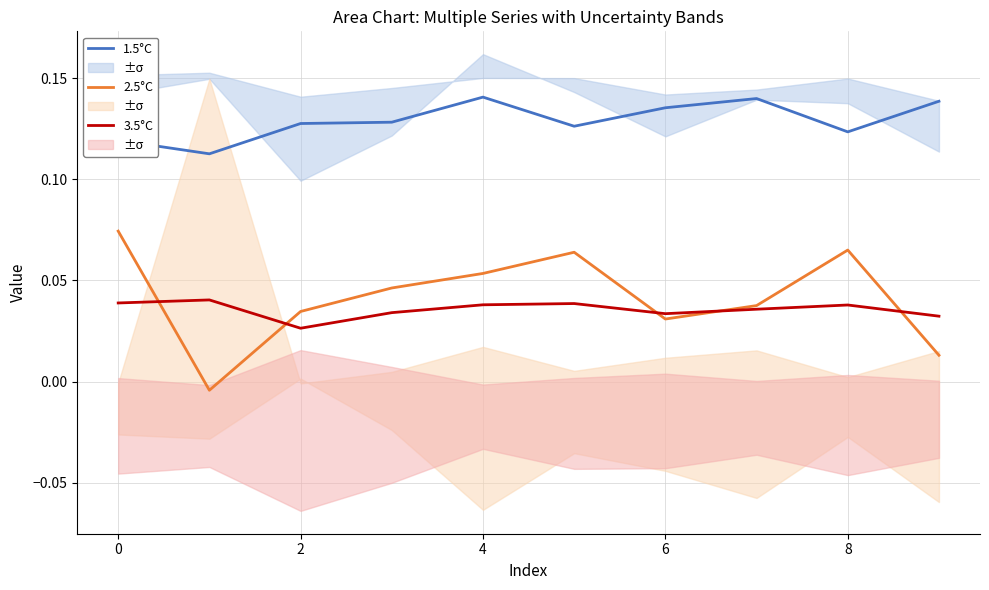

The value of 2.5°C at 6 is 0.1. True or false?

False